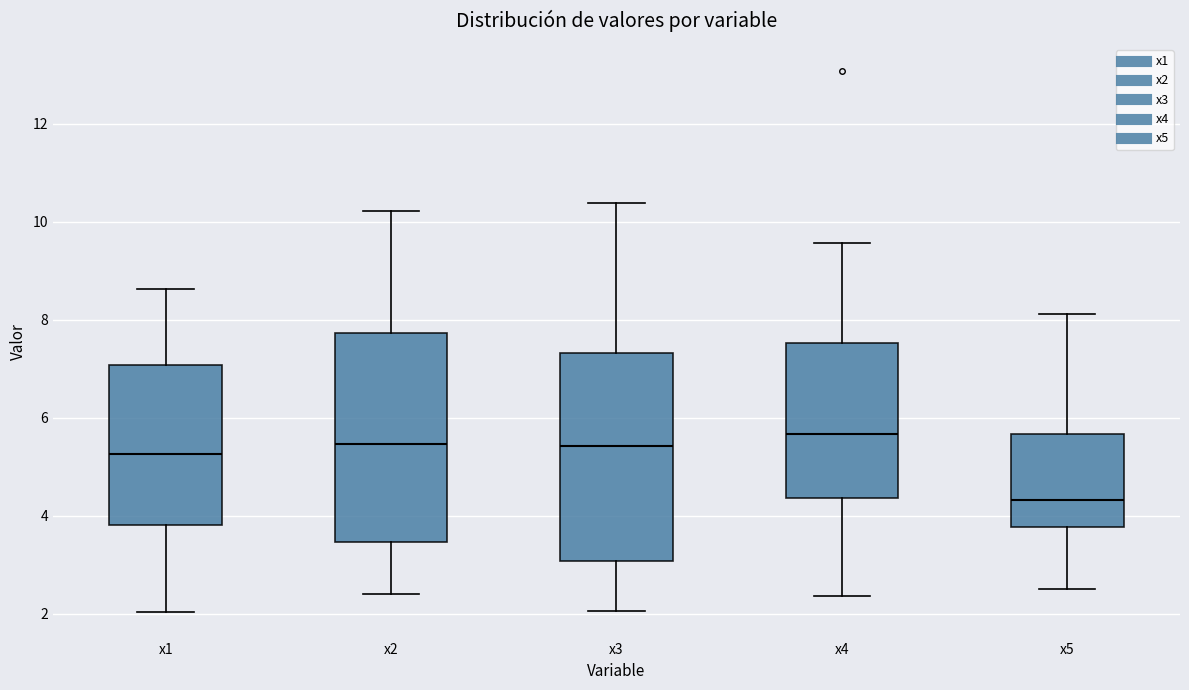

Reading left to right, read every box against the y-axis: the position of its median line, the range the box covers, and the ends of its whiskers. The values are not printed on the chart, so give them approximately, as read against the axis.

x1: median 5.2, box 3.8 to 7.0, whiskers 2.0 to 8.6
x2: median 5.4, box 3.4 to 7.8, whiskers 2.4 to 10.2
x3: median 5.4, box 3.0 to 7.4, whiskers 2.0 to 10.4
x4: median 5.6, box 4.4 to 7.6, whiskers 2.4 to 9.6
x5: median 4.4, box 3.8 to 5.6, whiskers 2.6 to 8.2